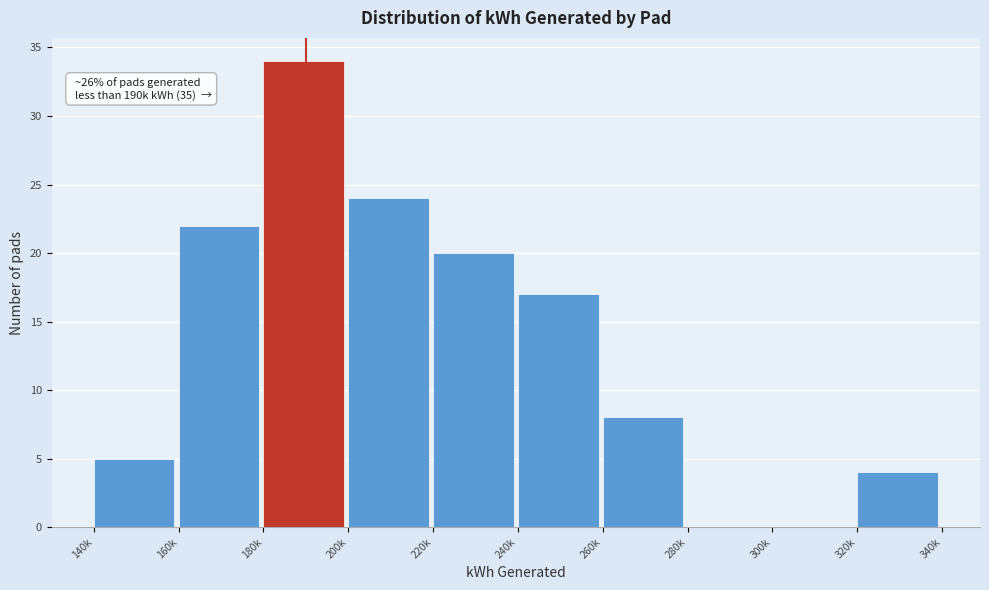

Reading left to right, what are all the values shown in this chart?

140k=5	160k=22	180k=34	200k=24	220k=20	240k=17	260k=8	280k=0	300k=0	320k=4